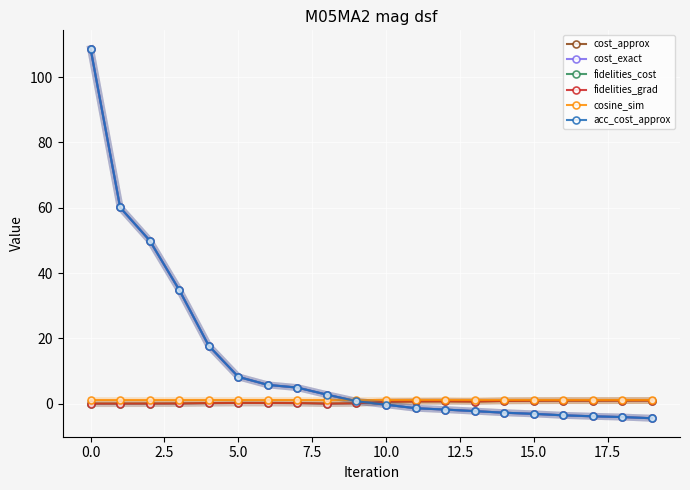

What is the difference between the maximum and minimum values in the cost_exact series?

113.2